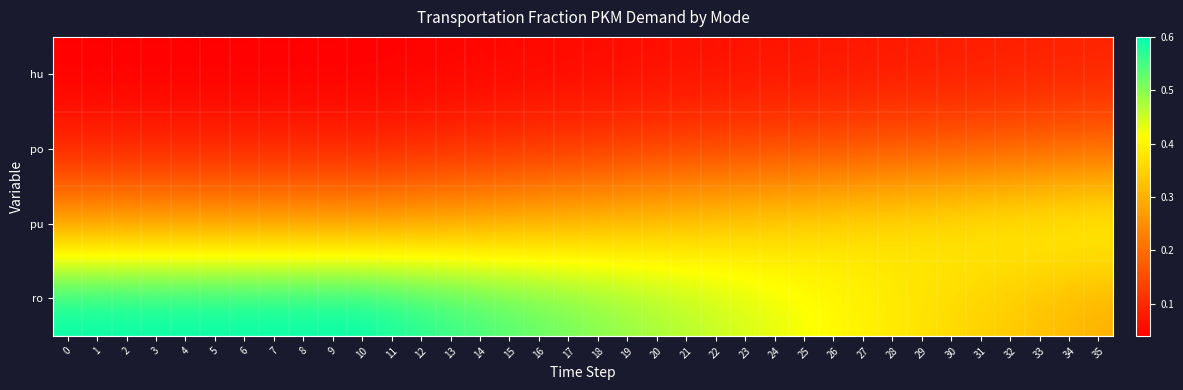

Which series has the largest total across all categories?

ro